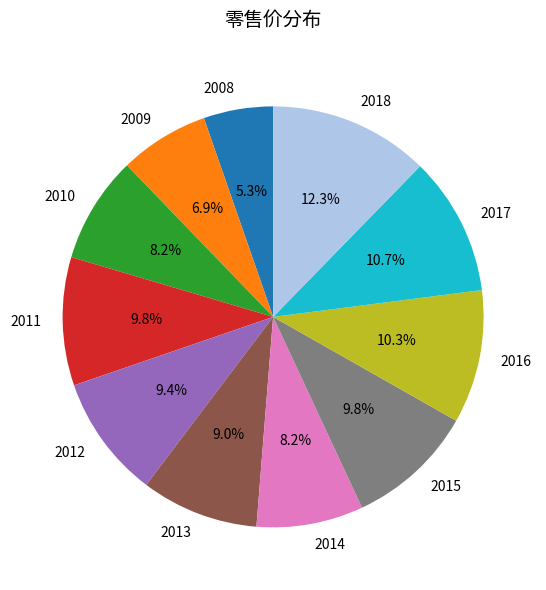

Is 2008 the majority of the pie?

No